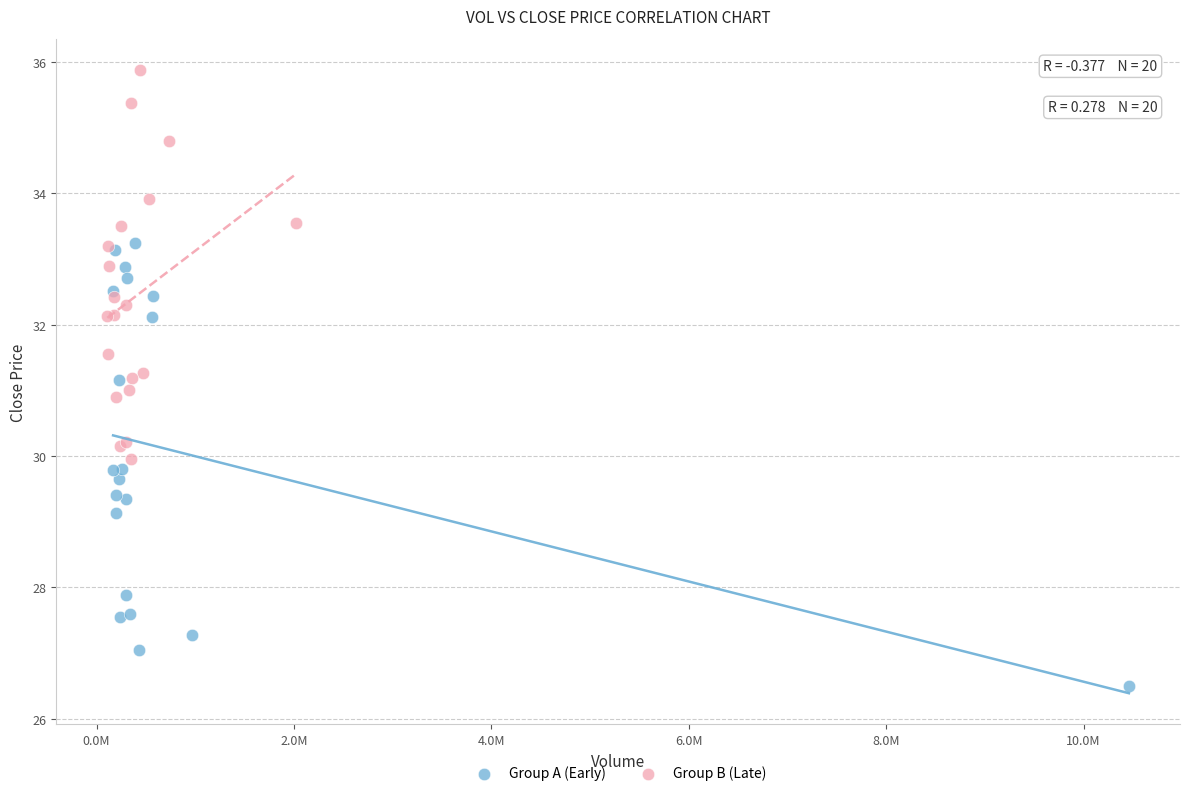

Which series contains the highest Y value?

Group B (Late)